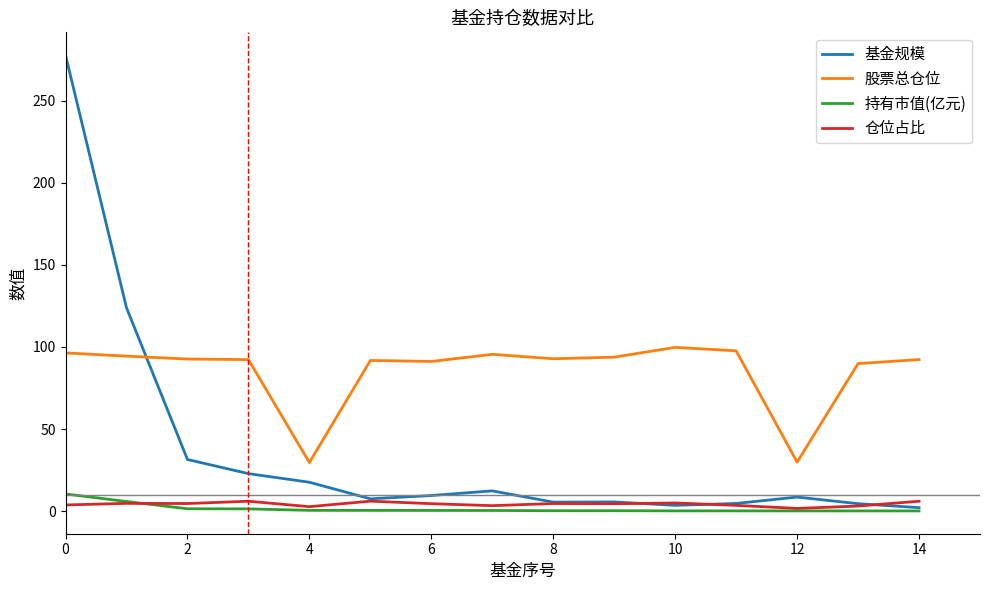

What is the sum of all 仓位占比 values?

64.3